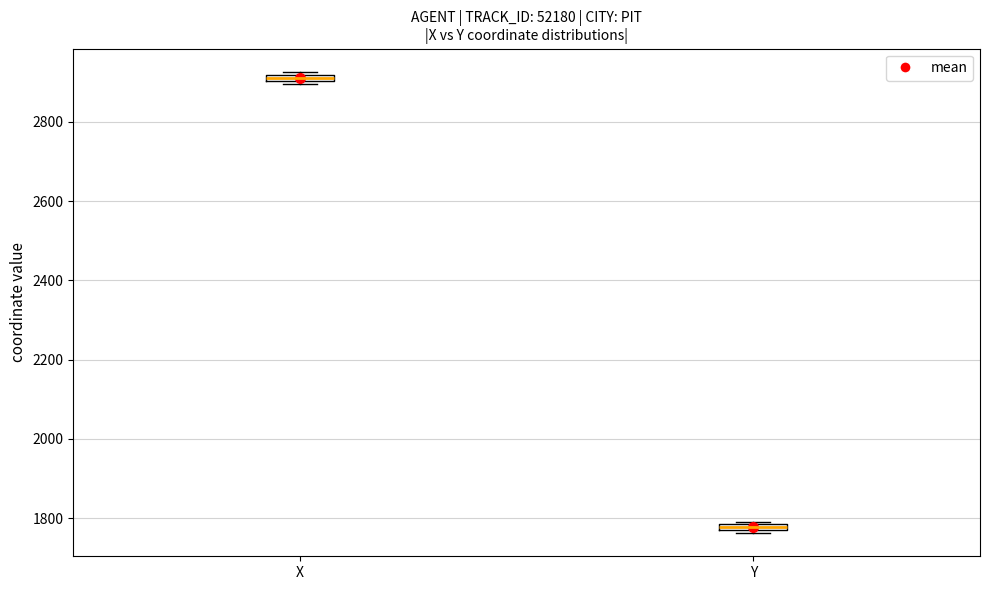

Where is the lower edge of the box for Y on the y-axis? The values are not printed on the chart, so give them approximately, as read against the axis.

1760